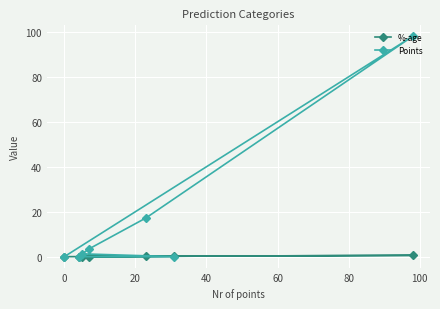

Rank the series by their maximum value, from highest to lowest.

Points, %-age